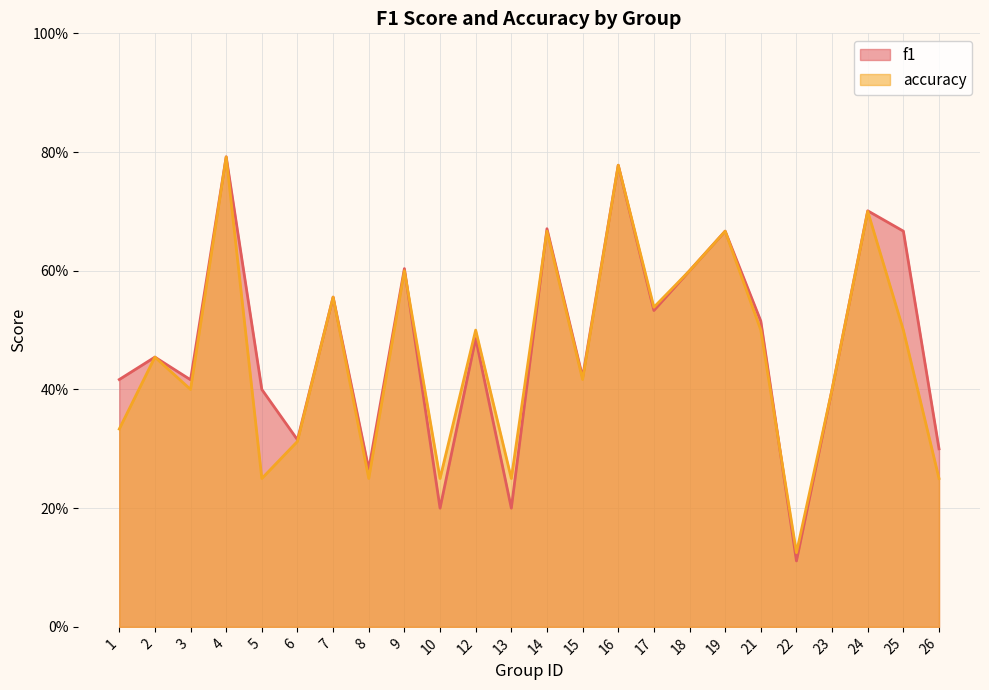

What are all the series names shown in the legend?

f1, accuracy